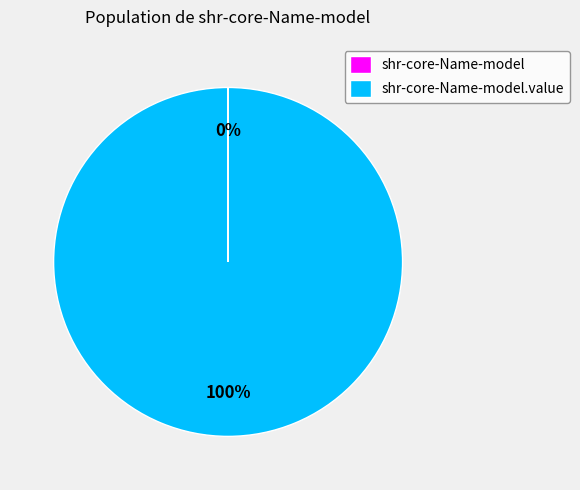

To the nearest percent, what is the average slice percentage?

50%